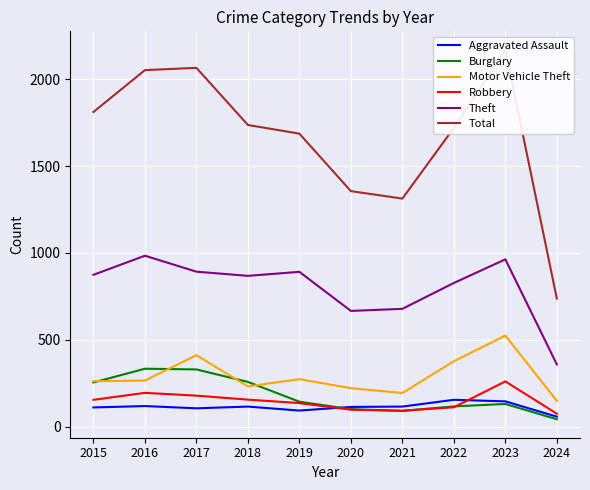

True or false: Motor Vehicle Theft and Aggravated Assault intersect in this chart.

False